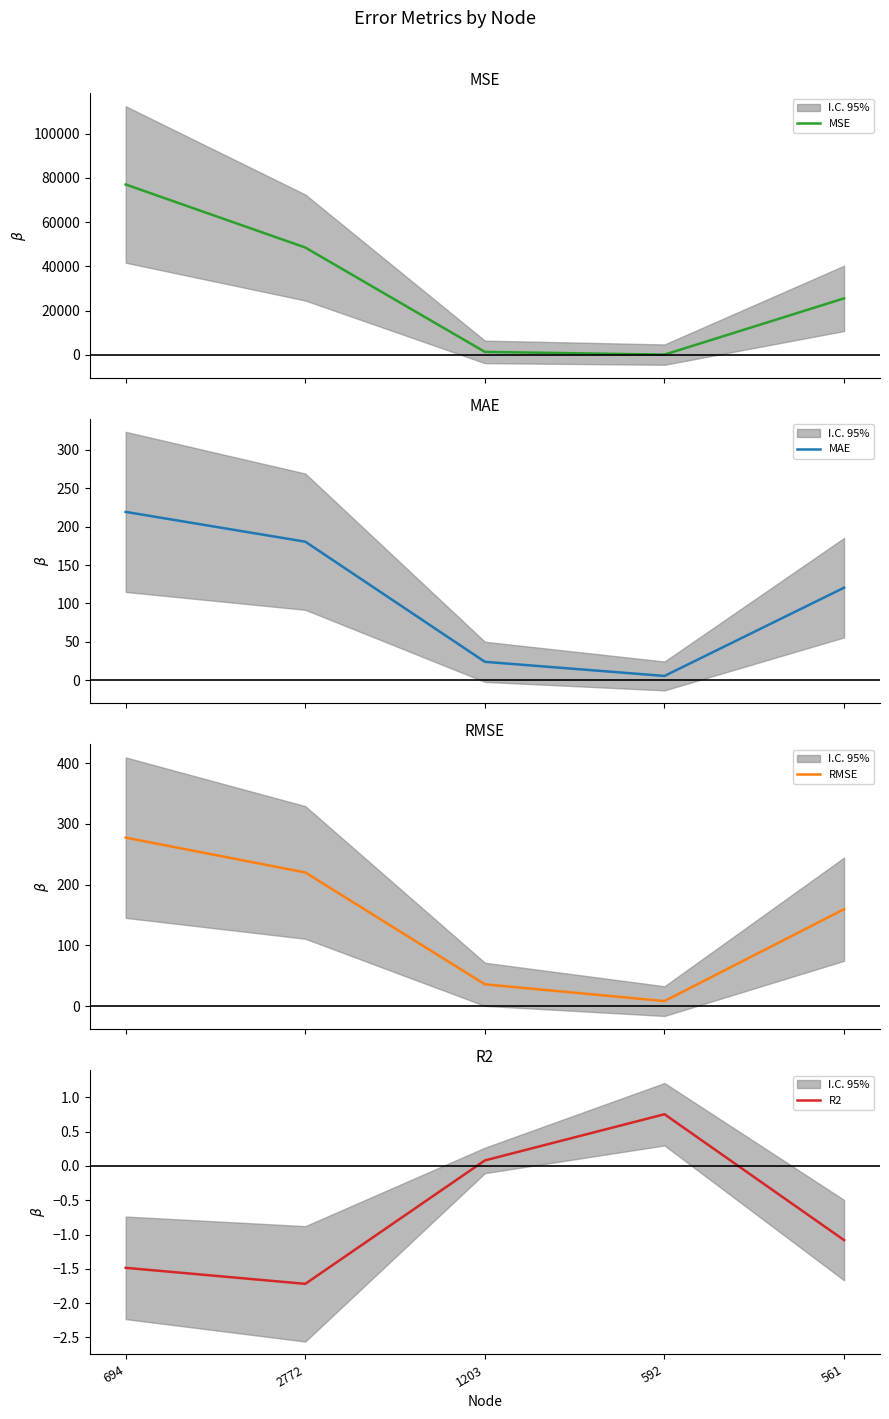

Reading left to right, extract all data points from this chart.

MSE: 76965.8	48476.3	1302.8	71.6	25500.4
MAE: 219.2	180.4	24.1	5.7	120.6
RMSE: 277.4	220.2	36.1	8.5	159.7
R2: -1.5	-1.7	0.1	0.8	-1.1